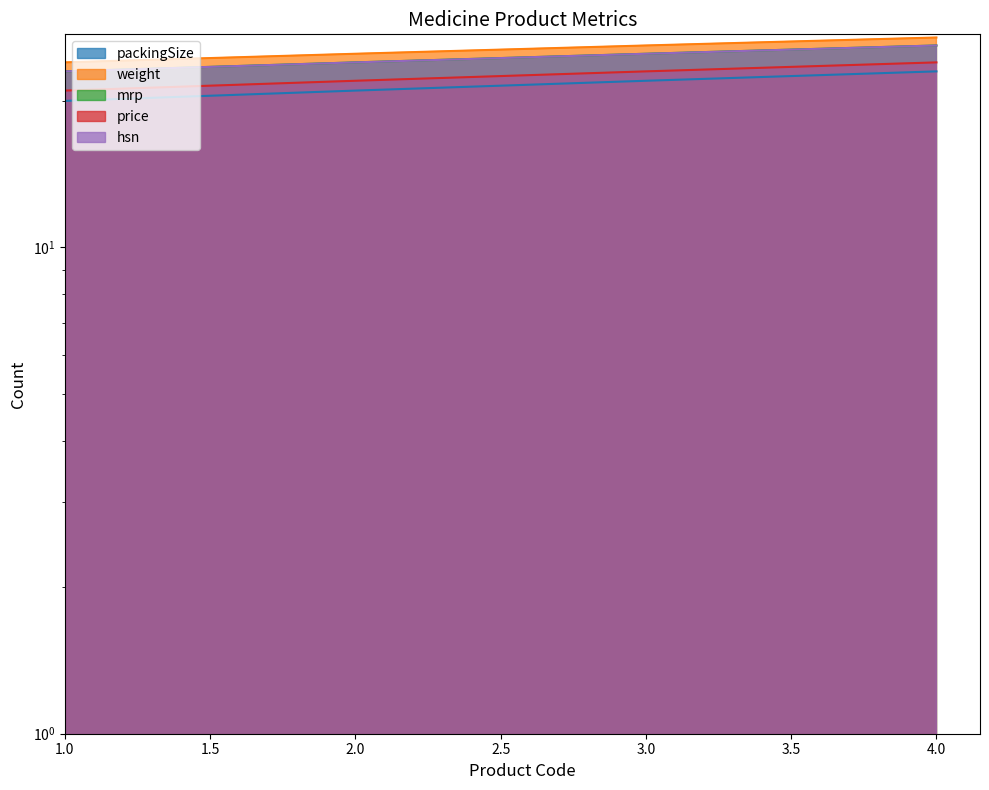

Which series changed the most between 1 and 3?

packingSize